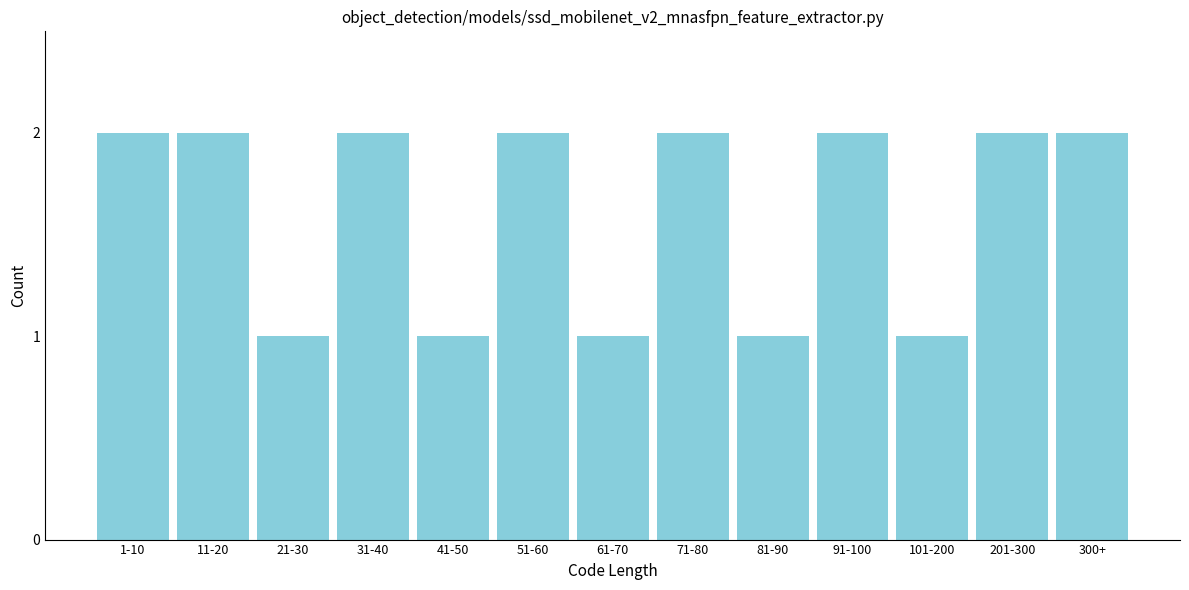

Reading left to right, extract all data points from this chart.

2	2	1	2	1	2	1	2	1	2	1	2	2